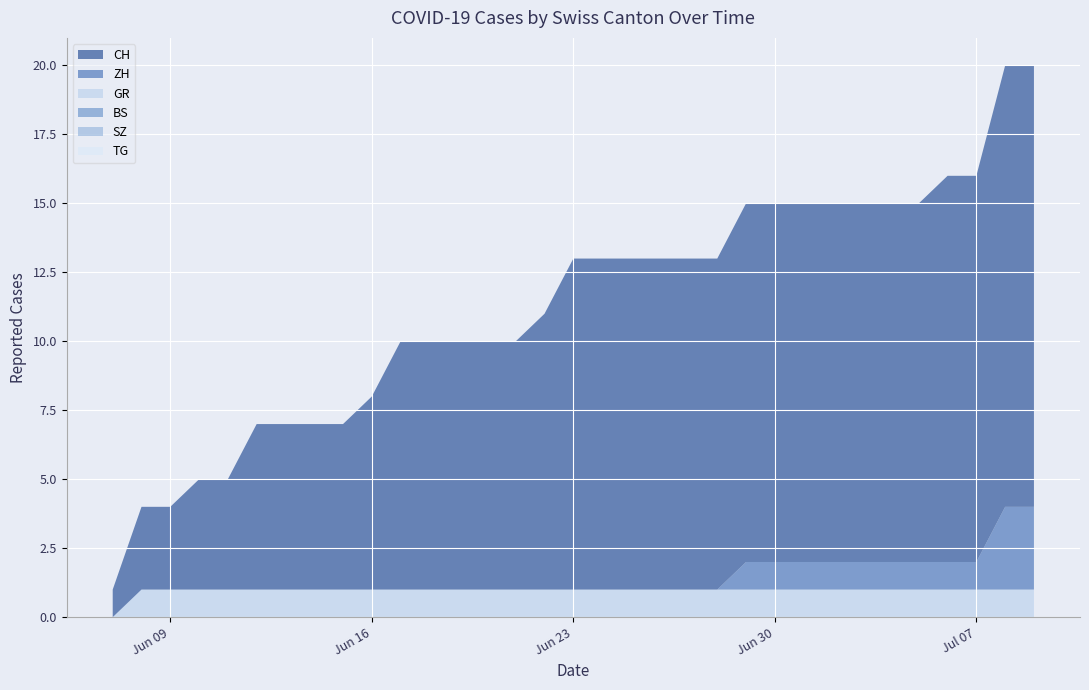

Reading left to right, what are all the values shown in this chart?

CH: 0=1	1=3	2=3	3=4	4=4	5=6	6=6	7=6	8=6	9=7	10=9	11=9	12=9	13=9	14=9	15=10	16=12	17=12	18=12	19=12	20=12	21=12	22=13	23=13	24=13	25=13	26=13	27=13	28=13	29=14	30=14	31=16	32=16
ZH: 0=0	1=0	2=0	3=0	4=0	5=0	6=0	7=0	8=0	9=0	10=0	11=0	12=0	13=0	14=0	15=0	16=0	17=0	18=0	19=0	20=0	21=0	22=1	23=1	24=1	25=1	26=1	27=1	28=1	29=1	30=1	31=3	32=3
BS: 0=0	1=0	2=0	3=0	4=0	5=0	6=0	7=0	8=0	9=0	10=0	11=0	12=0	13=0	14=0	15=0	16=0	17=0	18=0	19=0	20=0	21=0	22=0	23=0	24=0	25=0	26=0	27=0	28=0	29=0	30=0	31=0	32=0
SZ: 0=0	1=0	2=0	3=0	4=0	5=0	6=0	7=0	8=0	9=0	10=0	11=0	12=0	13=0	14=0	15=0	16=0	17=0	18=0	19=0	20=0	21=0	22=0	23=0	24=0	25=0	26=0	27=0	28=0	29=0	30=0	31=0	32=0
GR: 0=0	1=1	2=1	3=1	4=1	5=1	6=1	7=1	8=1	9=1	10=1	11=1	12=1	13=1	14=1	15=1	16=1	17=1	18=1	19=1	20=1	21=1	22=1	23=1	24=1	25=1	26=1	27=1	28=1	29=1	30=1	31=1	32=1
TG: 0=0	1=0	2=0	3=0	4=0	5=0	6=0	7=0	8=0	9=0	10=0	11=0	12=0	13=0	14=0	15=0	16=0	17=0	18=0	19=0	20=0	21=0	22=0	23=0	24=0	25=0	26=0	27=0	28=0	29=0	30=0	31=0	32=0